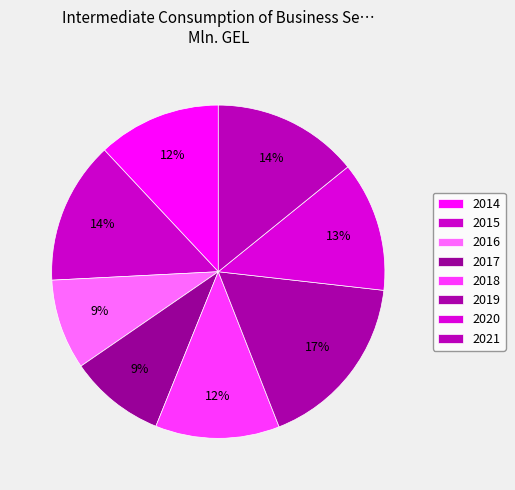

How many segments does this pie chart have?

8